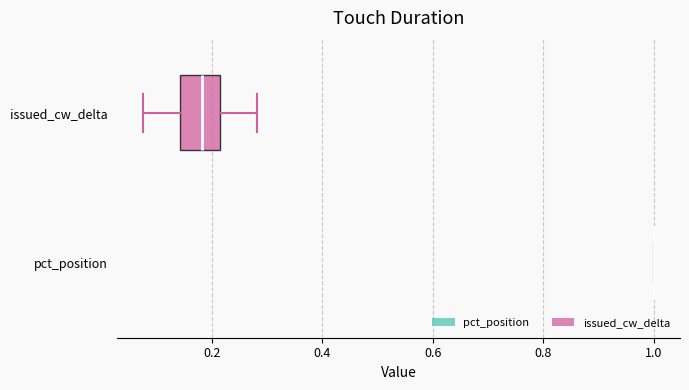

Reading bottom to top, read every box against the x-axis: the position of its median line, the range the box covers, and the ends of its whiskers. The values are not printed on the chart, so give them approximately, as read against the axis.

pct_position: box collapsed to a line at 1.00, whiskers 1.00 to 1.00
issued_cw_delta: median 0.18, box 0.14 to 0.22, whiskers 0.08 to 0.28